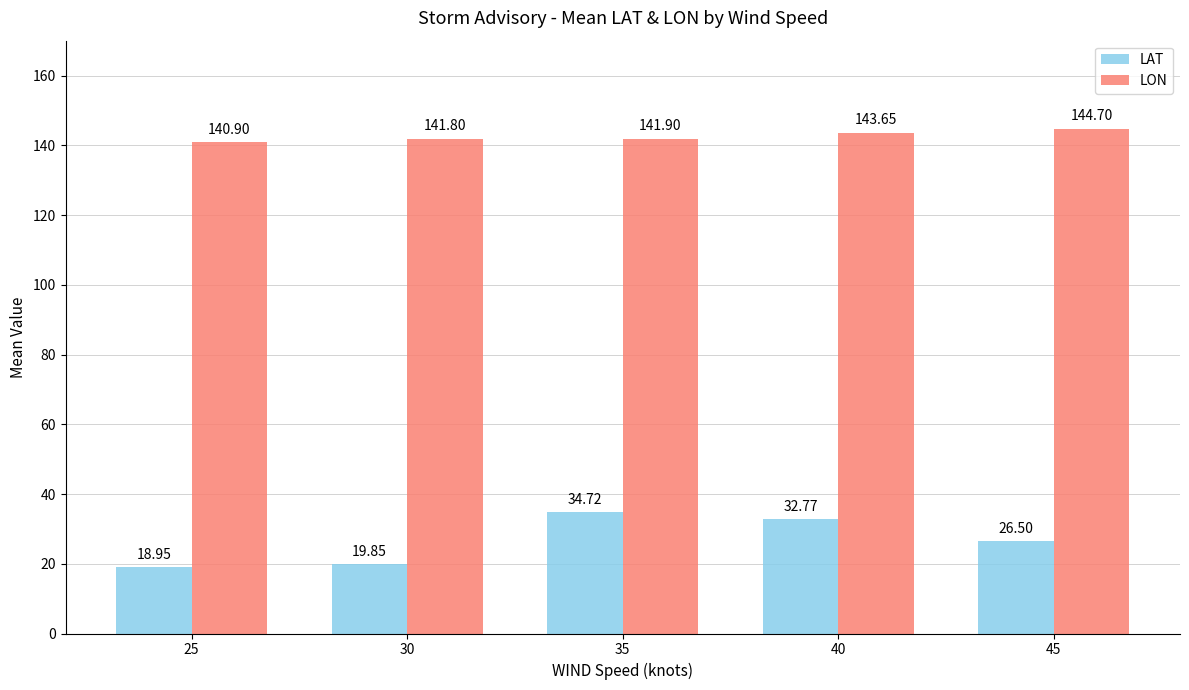

What is the sum of all LON values?

713.0